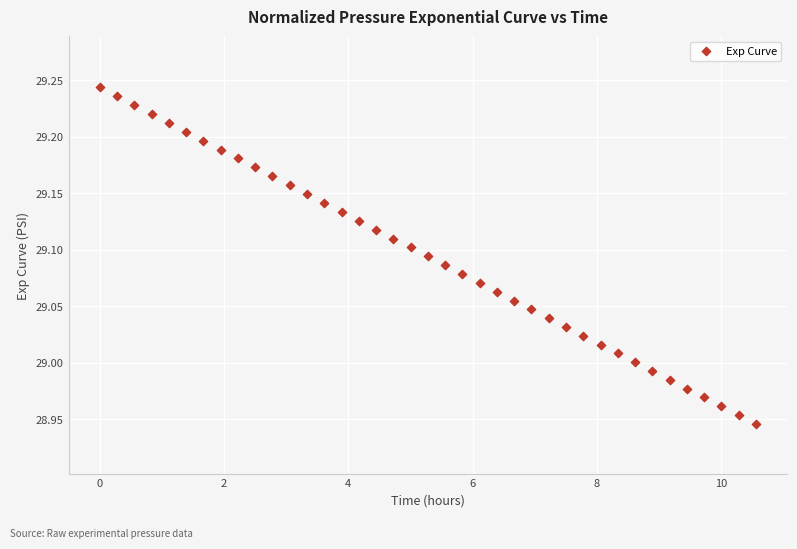

What is the range of Y values (max minus min)?

0.3